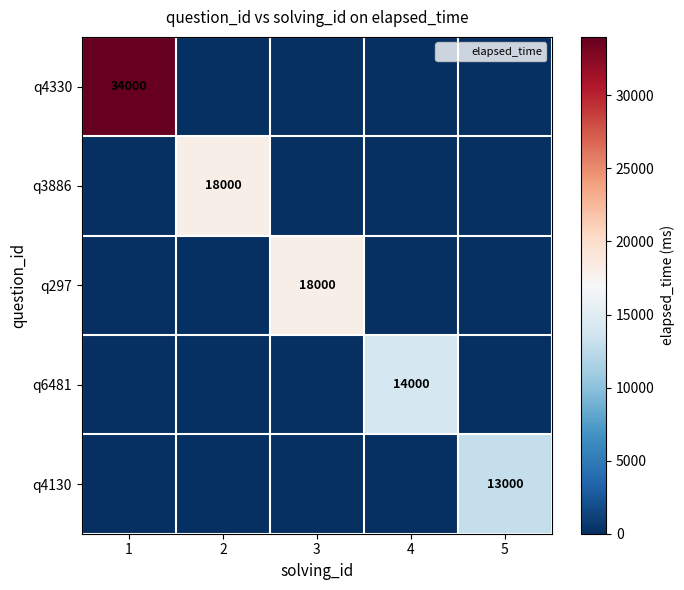

Which label corresponds to the smallest value in the chart?

2